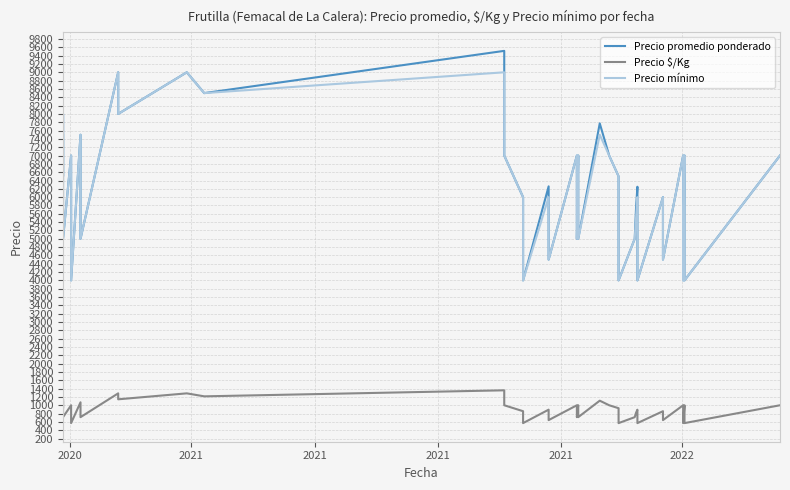

Is it true that Precio mínimo equals 10207 at 32?

False